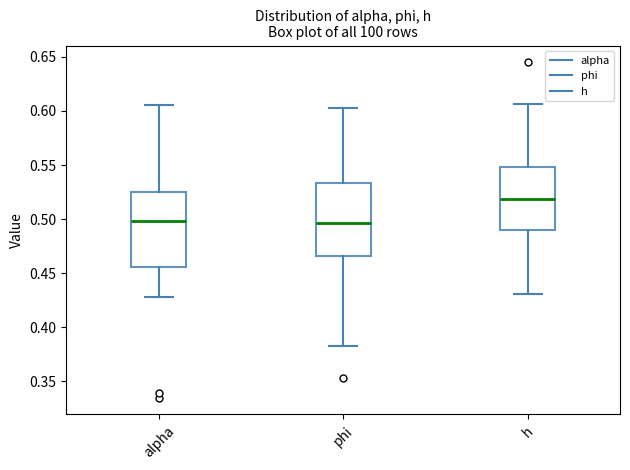

Where does the median line of the box for phi sit on the y-axis? The values are not printed on the chart, so give them approximately, as read against the axis.

0.495